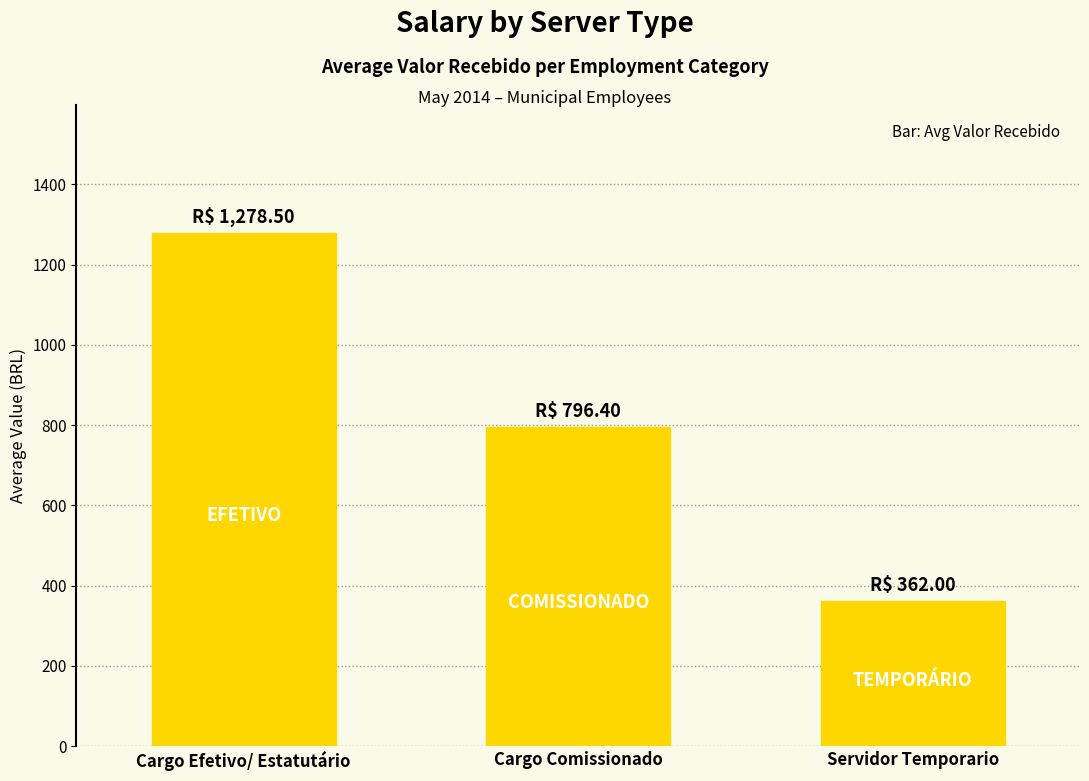

What is the ratio of the value at Servidor Temporario to the value at Cargo Efetivo/ Estatutário?

0.3